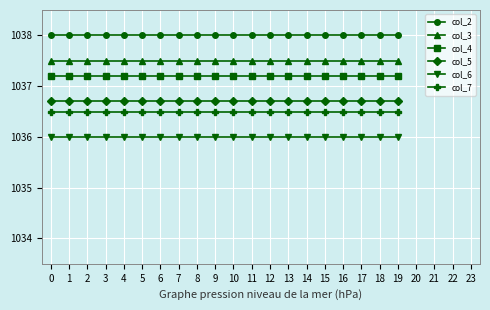

What is the sum of the col_7 values at 12 and 5?

2073.0